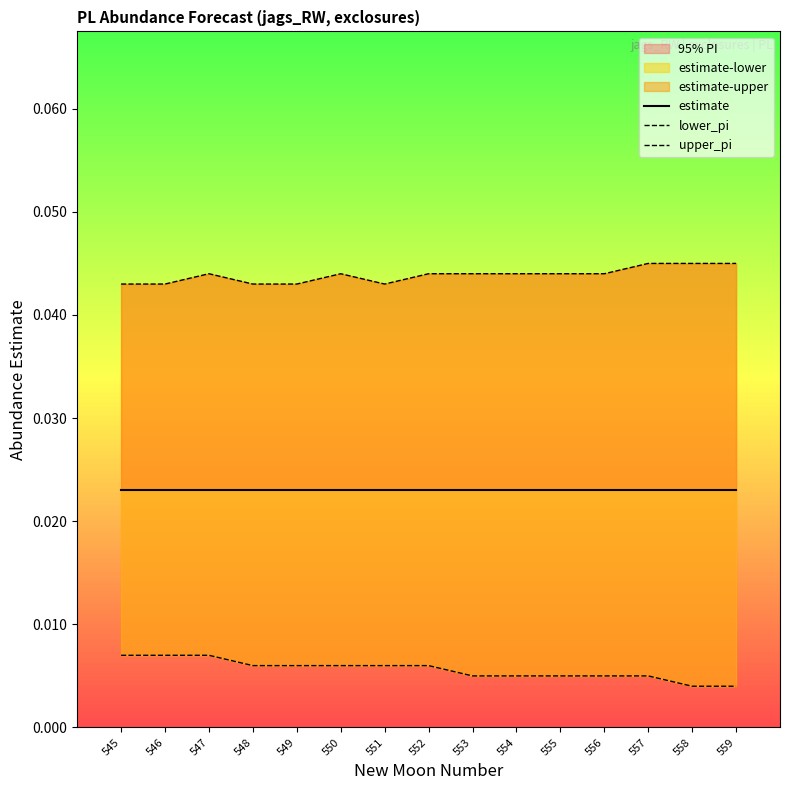

True or false: upper_pi has more than 1 interior local peaks.

True